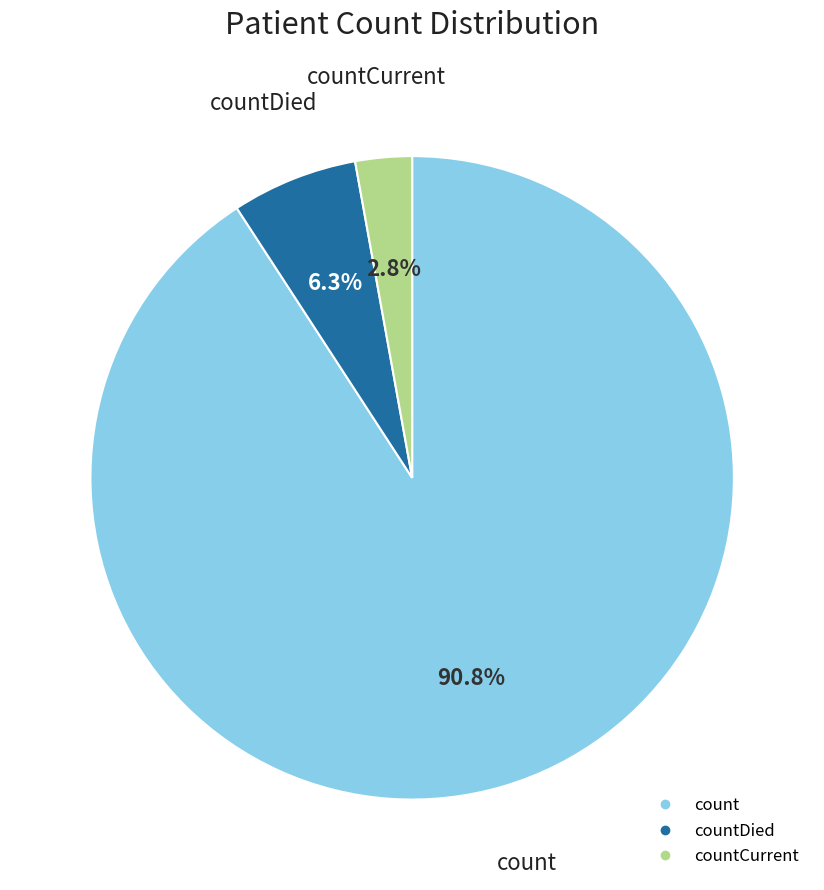

Does any single category account for the majority?

Yes